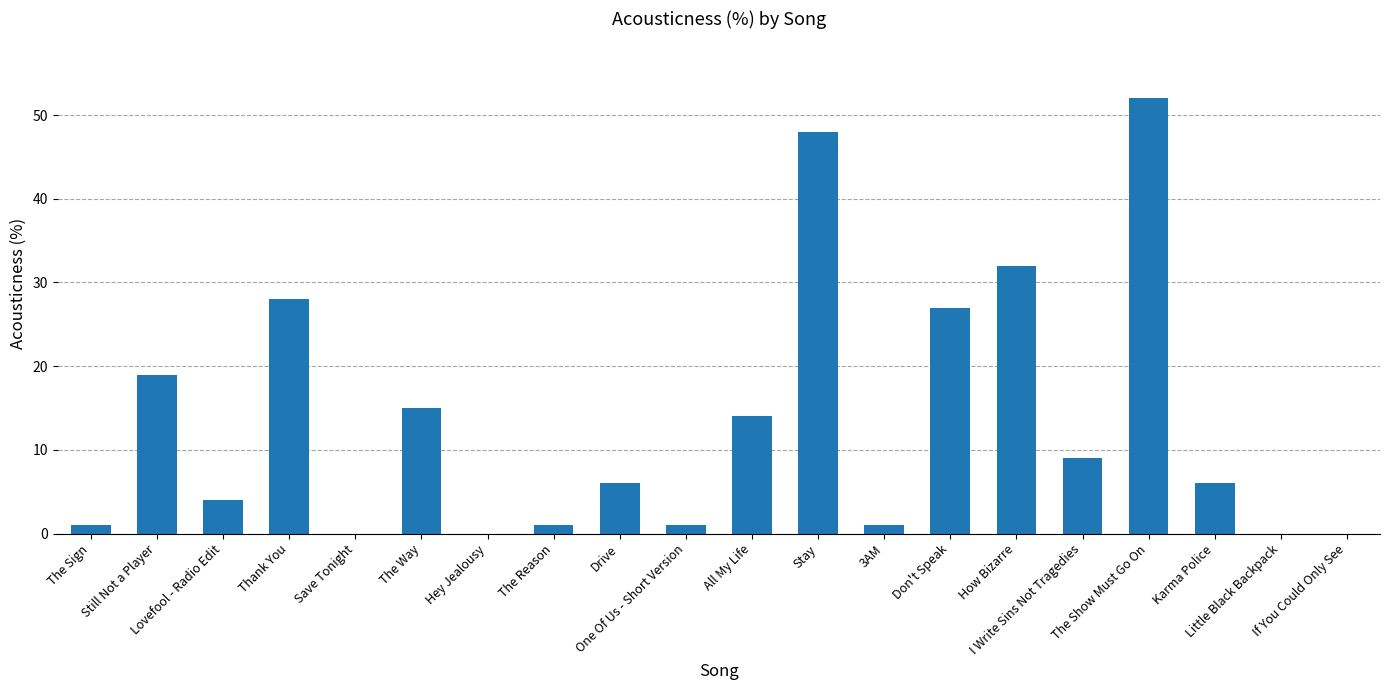

What is the sum of all values?

264